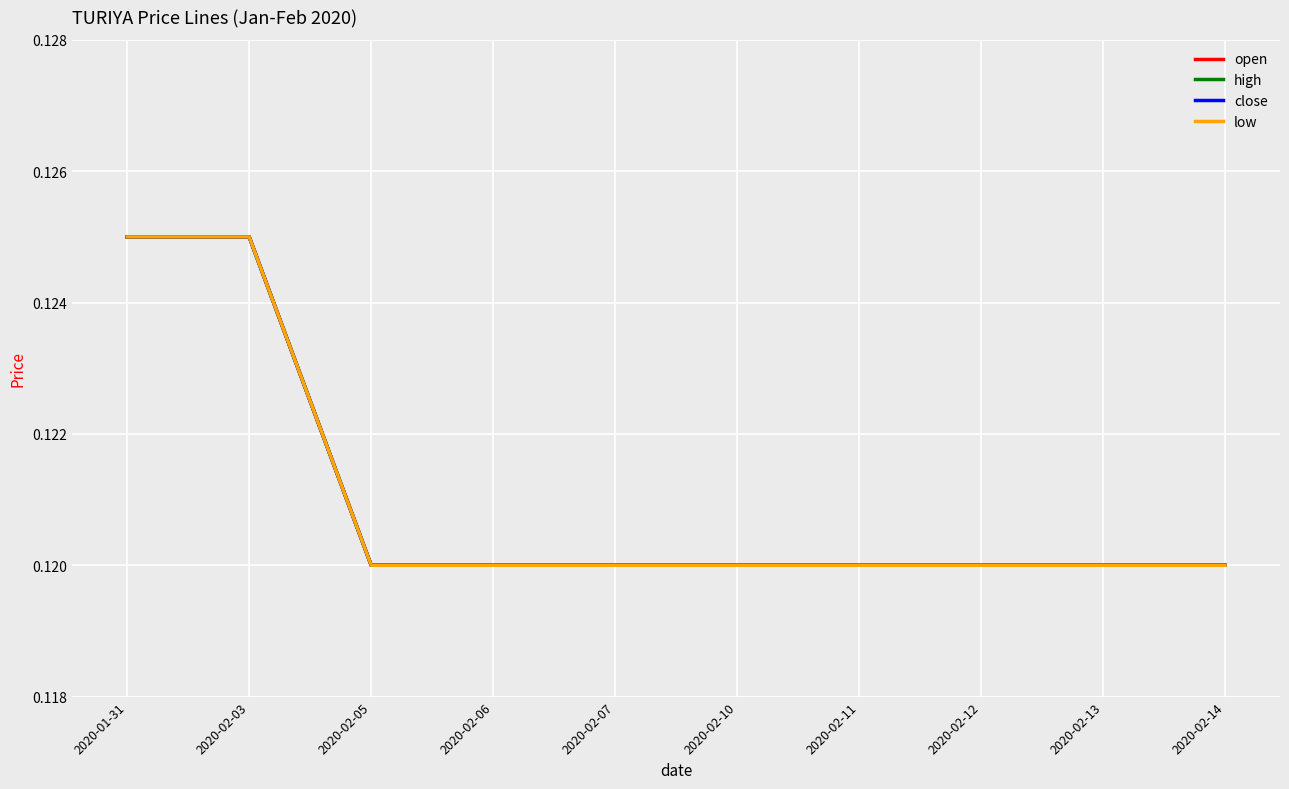

What is the sum of the close values at 2020-02-14 and 2020-02-11?

0.2